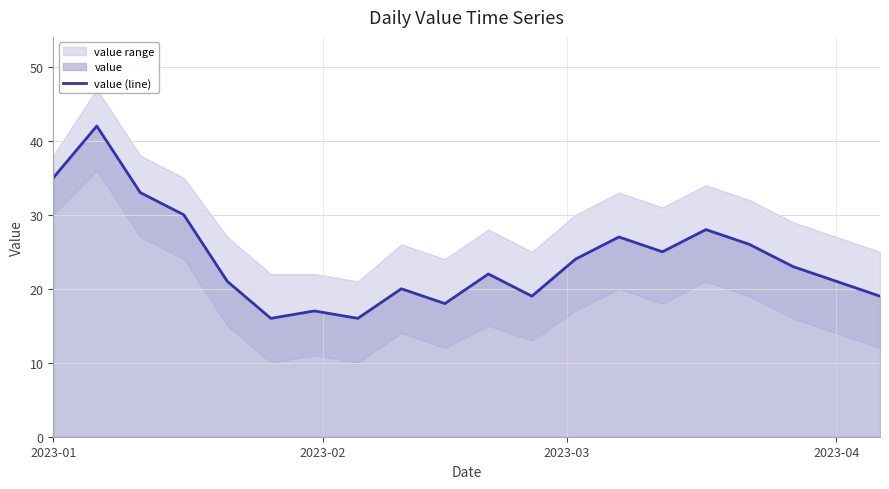

What is the average value?

24